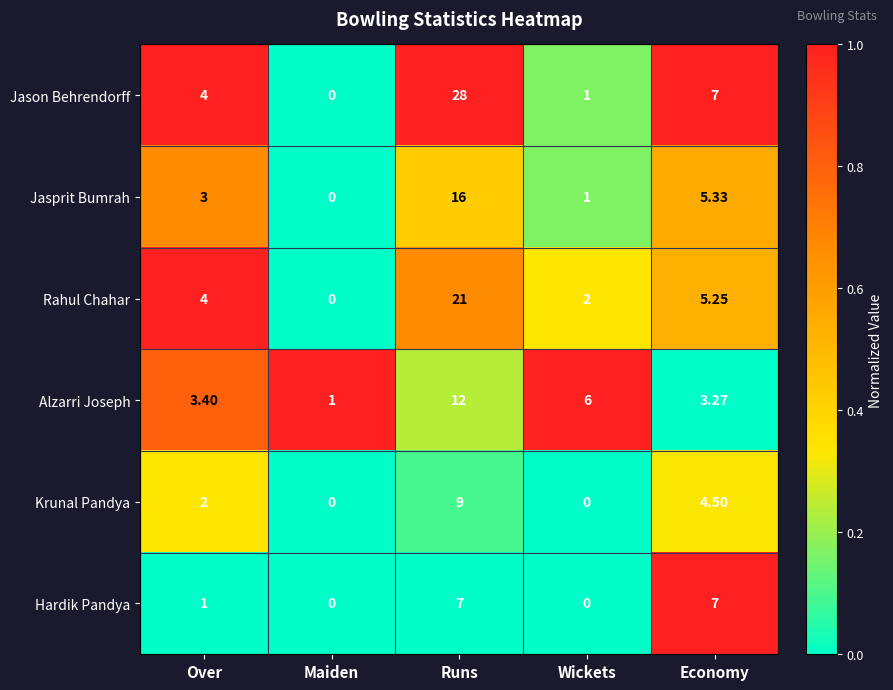

List the labels in order of Jason Behrendorff value, largest first.

Runs, Economy, Over, Wickets, Maiden